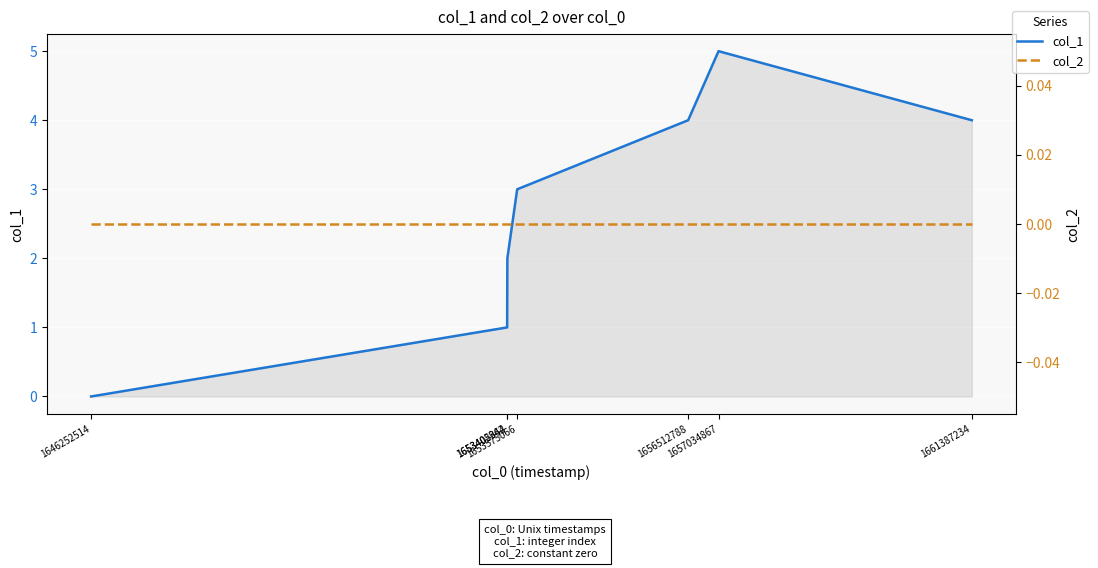

Which category has the highest value across all series?

1657034867